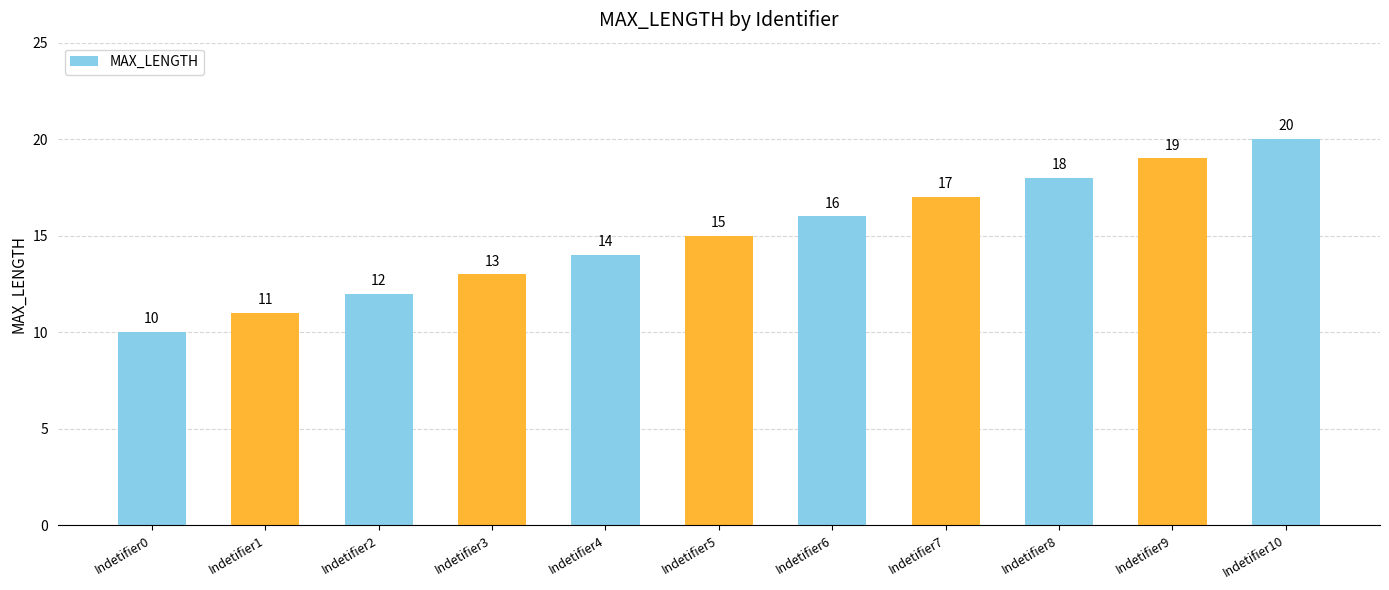

What is the maximum value shown in the chart?

20